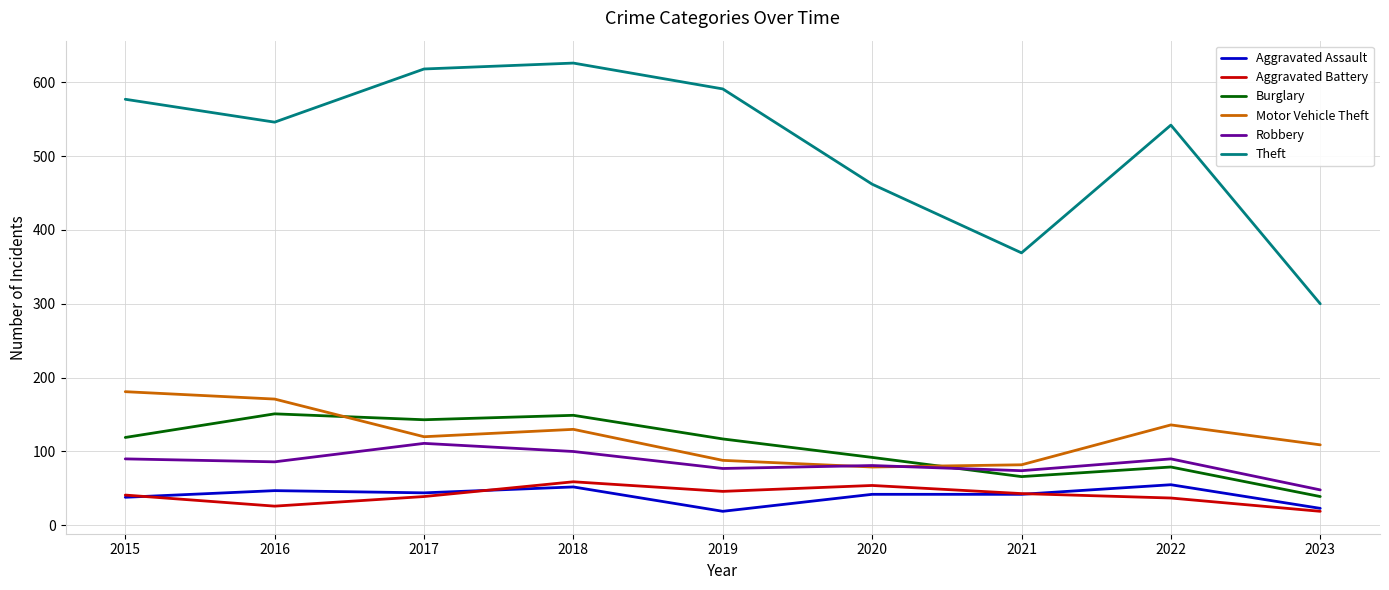

True or false: Aggravated Battery and Robbery intersect in this chart.

False